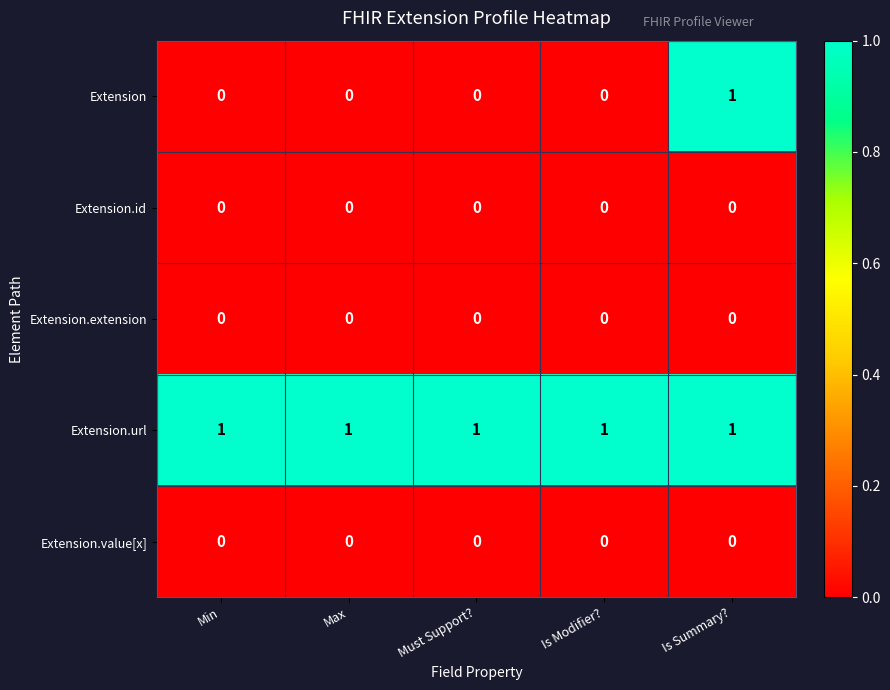

The Extension.extension series shows 0 at Max. True or false?

True